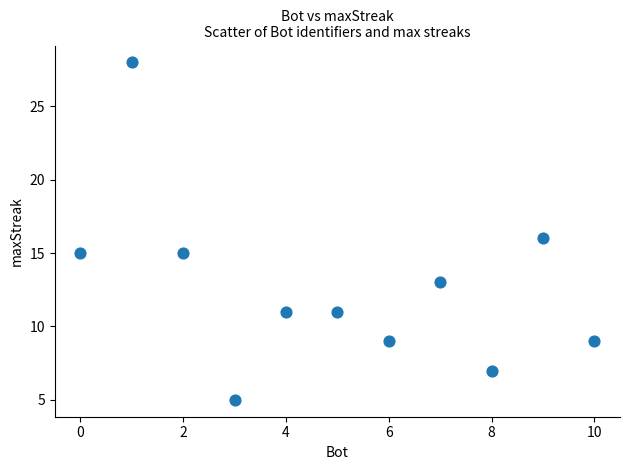

What is the average Y value?

13